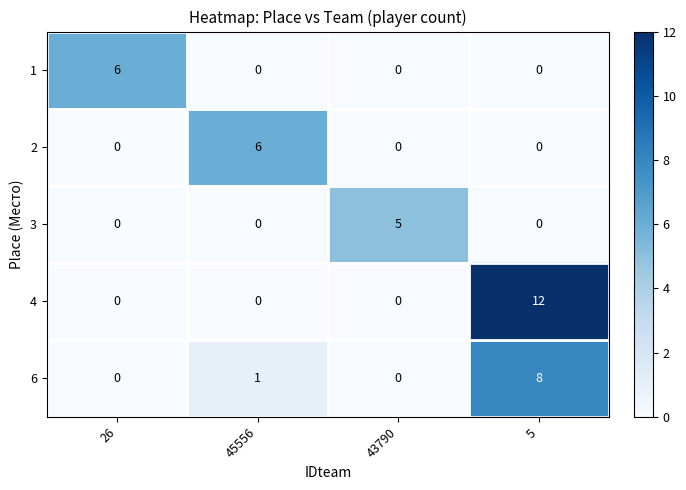

At which label does 6 reach its peak?

5